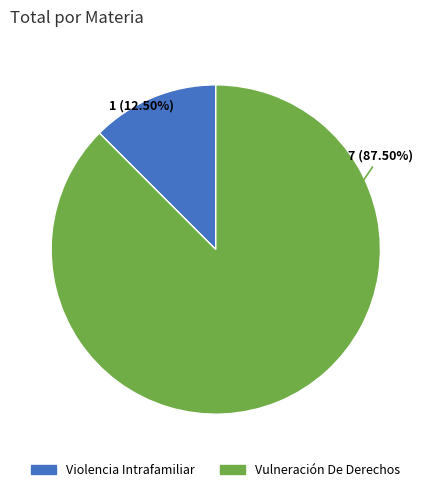

Is it true that Vulneración De Derechos is 96% of the pie?

False